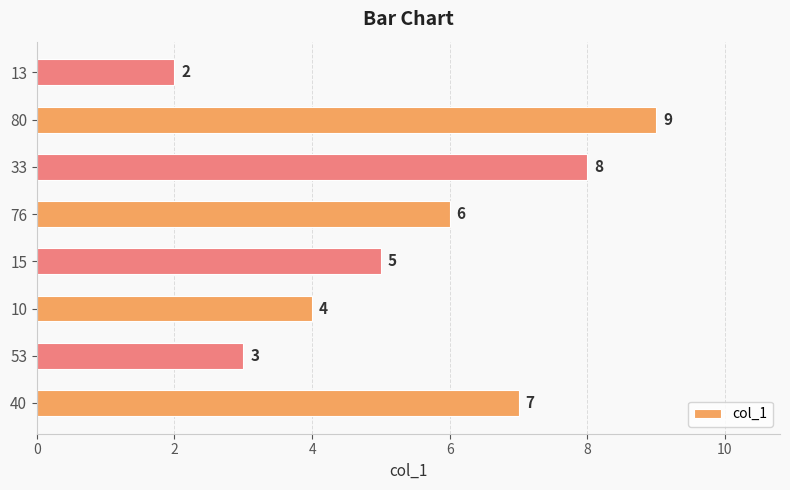

What is the average value?

6